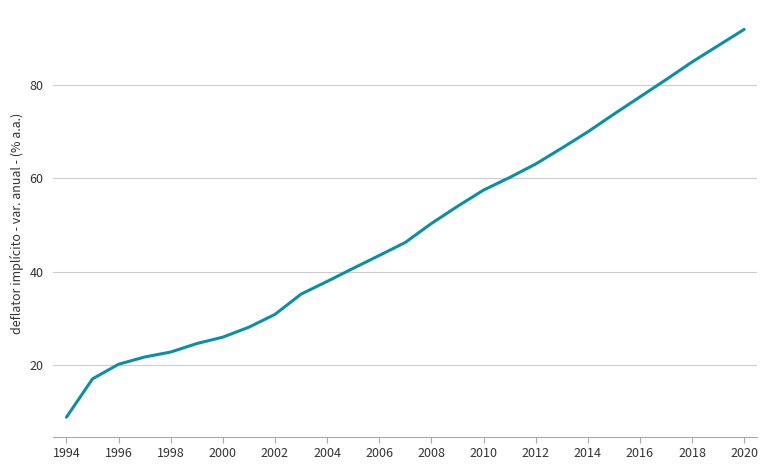

What is the greatest value displayed?

92.0